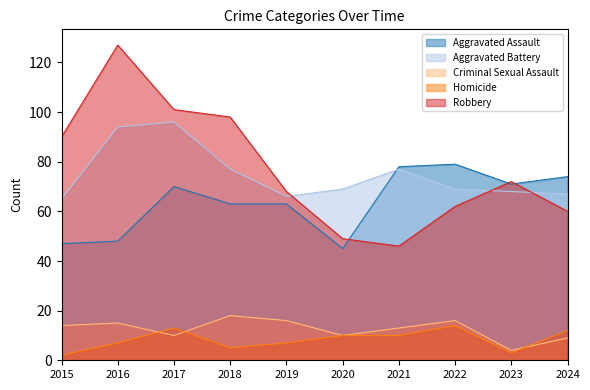

How many intersections are there between Aggravated Battery and Robbery?

3